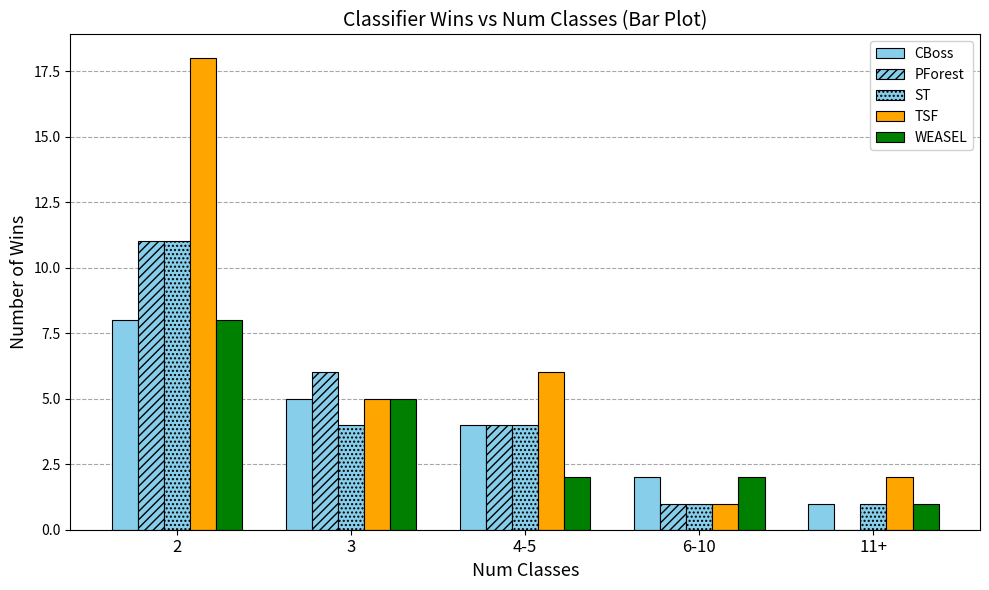

How many groups of bars are there?

5